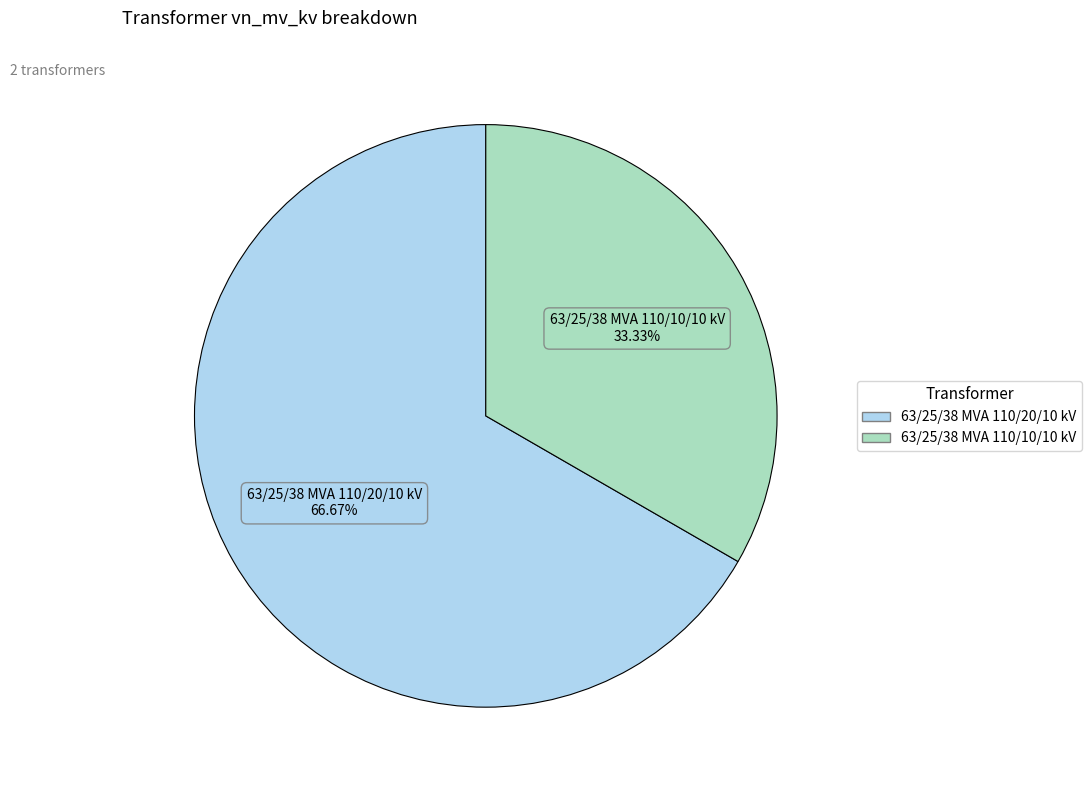

To the nearest percent, what percentage of the pie is 63/25/38 MVA 110/20/10 kV?

67%